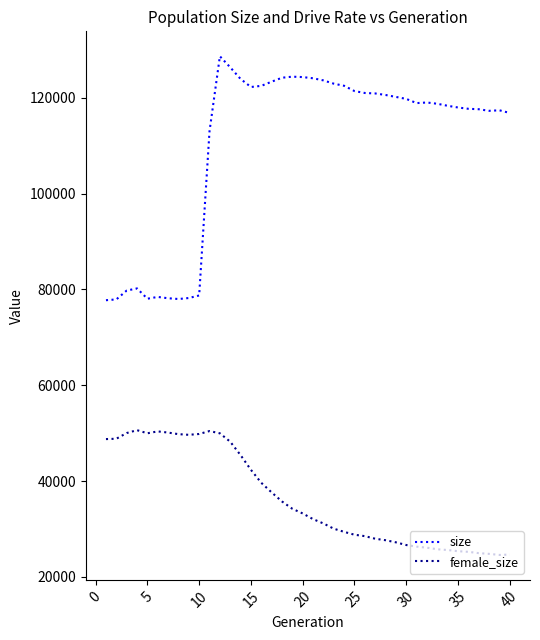

What is the difference between the maximum and second lowest values in the female_size series?

25958